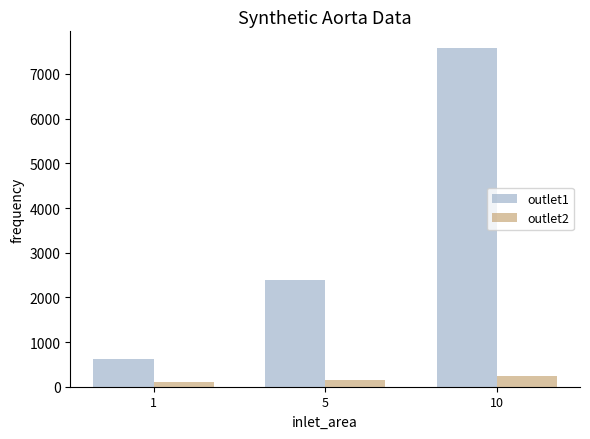

The outlet1 series shows 2396 at 5. True or false?

True